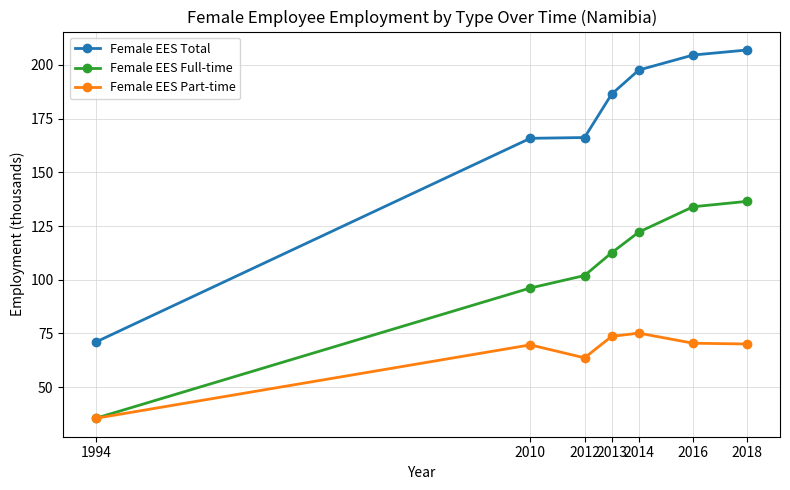

What is the value of the Female EES Full-time point at the 7th from the left?

136.5